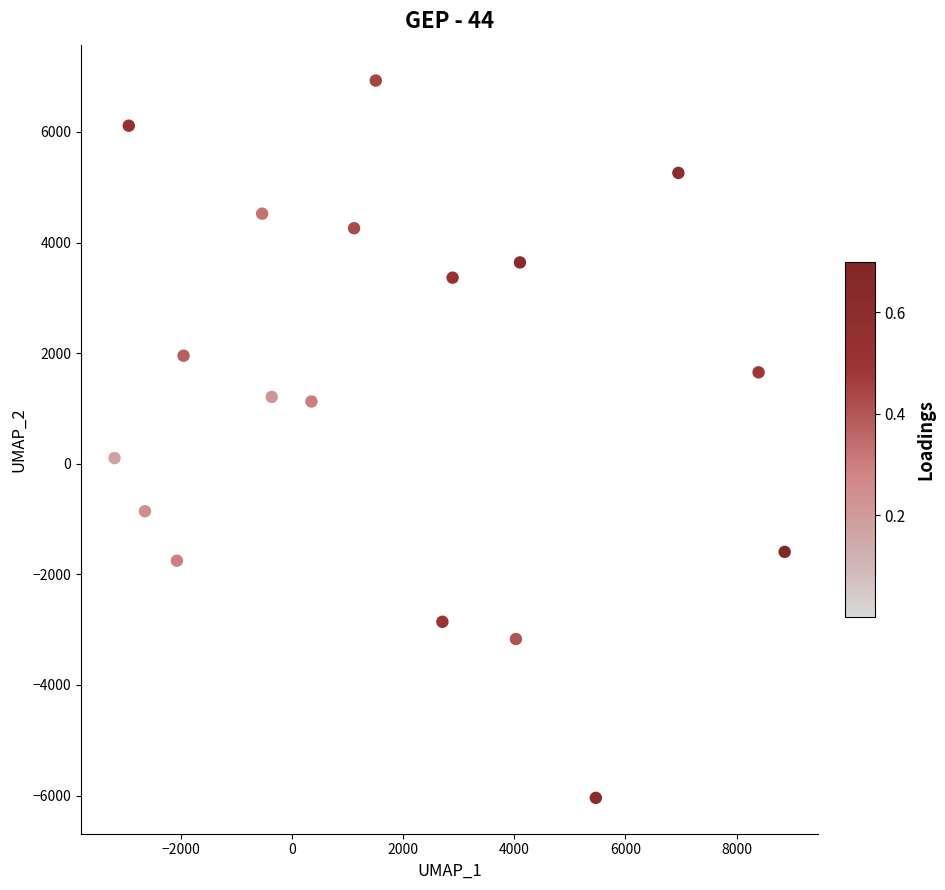

What is the range of Y values (max minus min)?

12969.6